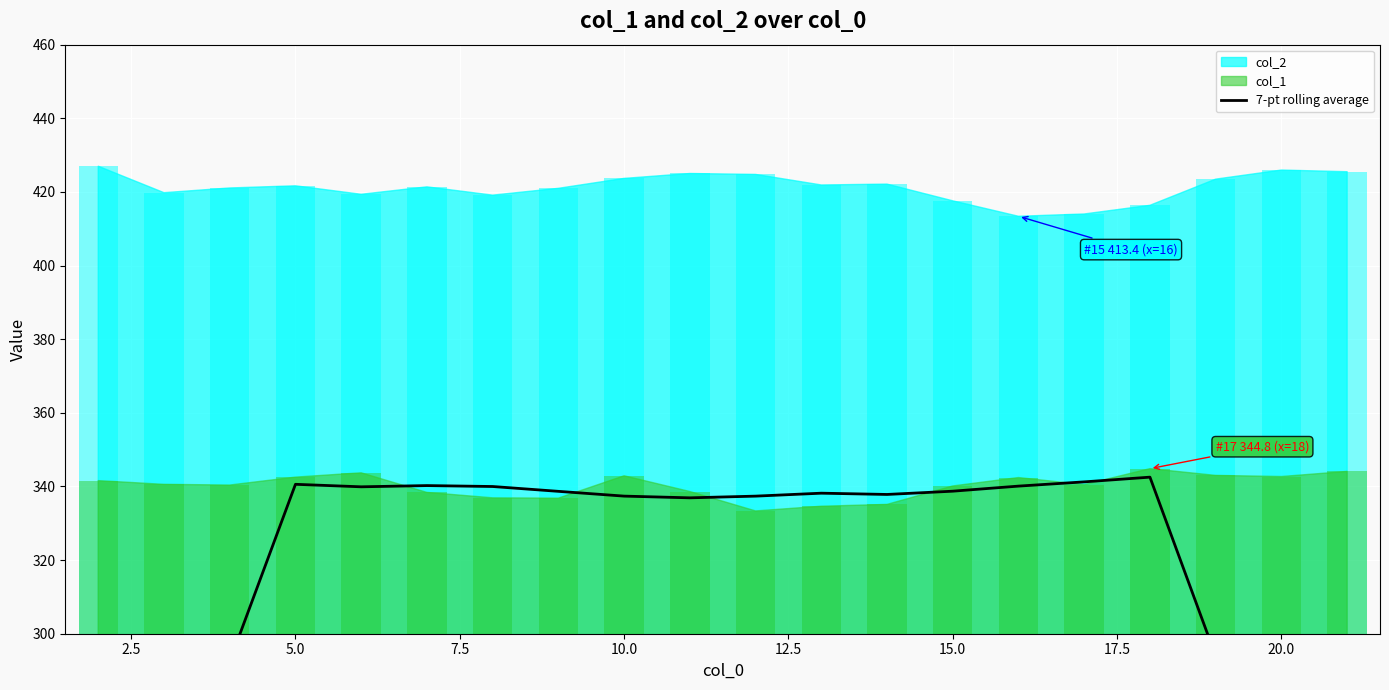

How many categories are shown in the chart?

20